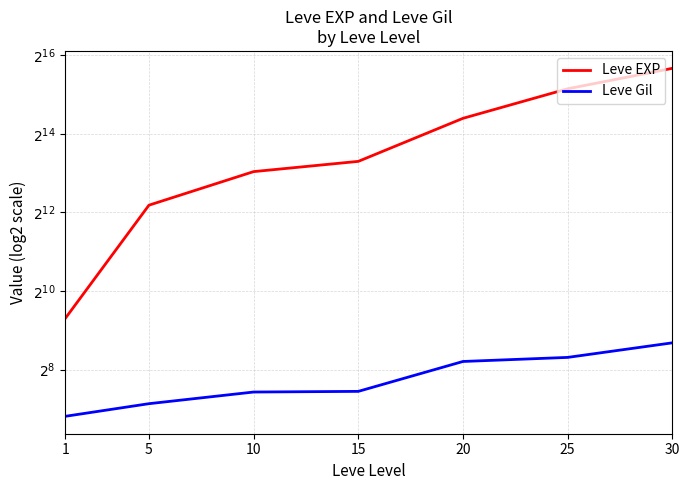

Between 1 and 30, which series saw the biggest shift?

Leve EXP